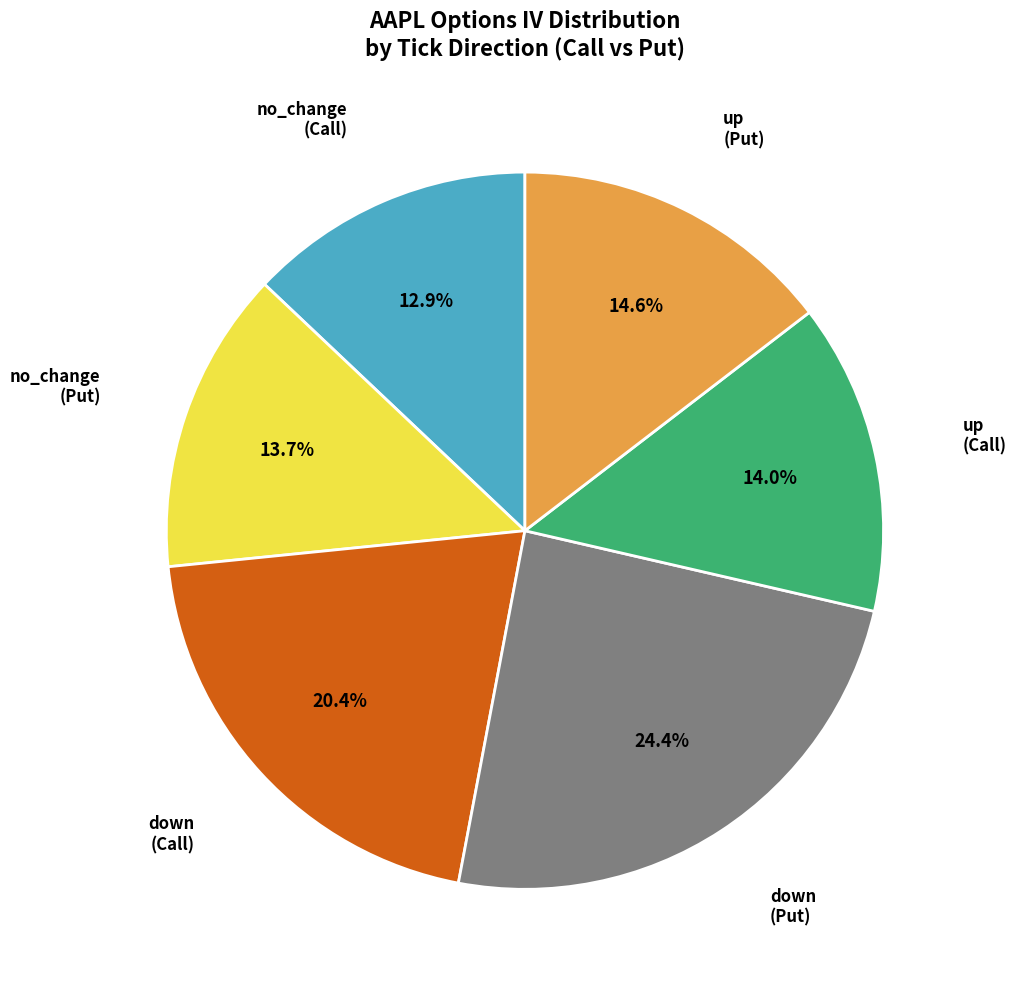

Does any single category account for the majority?

No